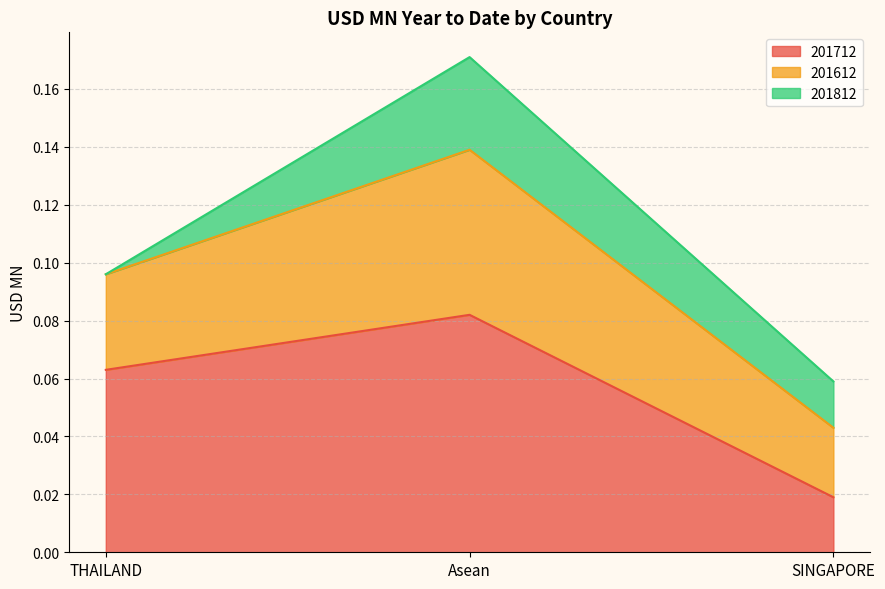

How many lines are shown in the chart?

3